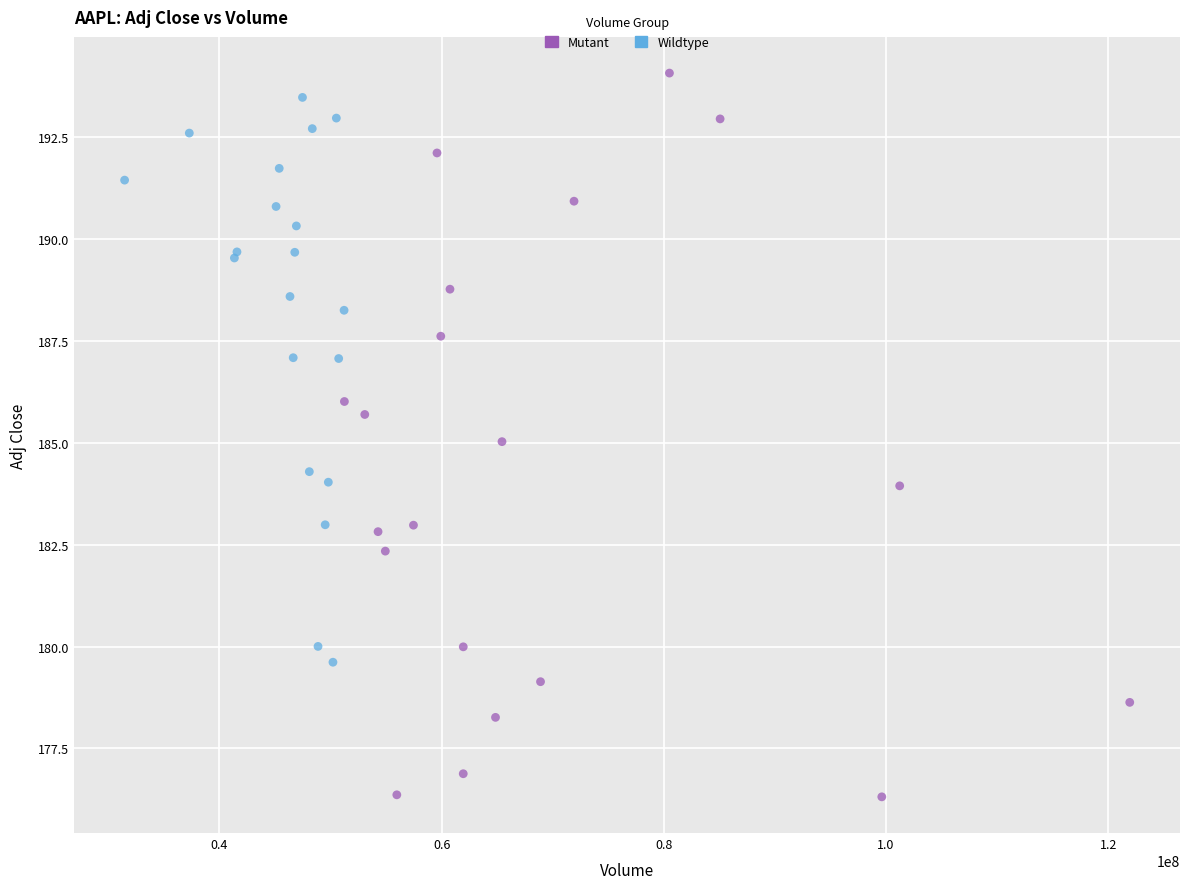

Which series has the widest spread of Y values?

Mutant